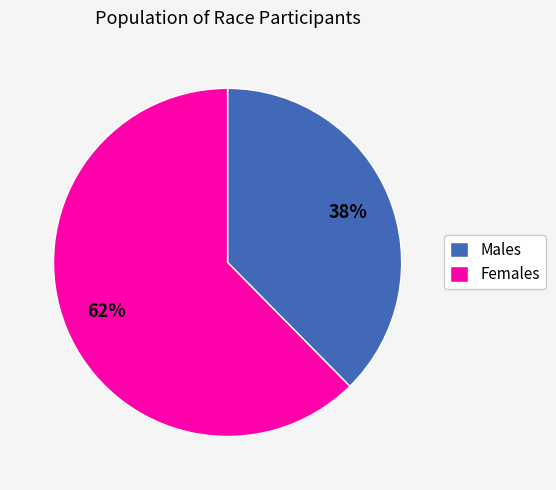

To the nearest percent, what portion does Males represent?

38%